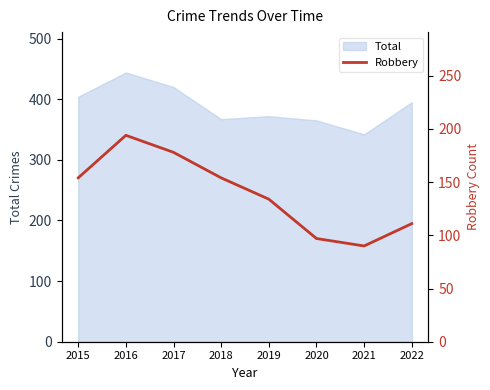

At which category does the chart reach its minimum across all series?

2021